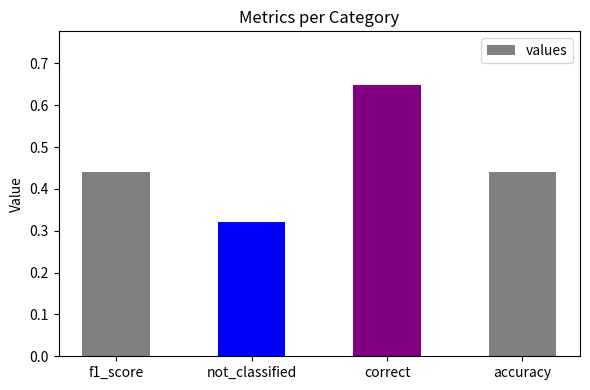

Count the values in the range 0 to 1.

4